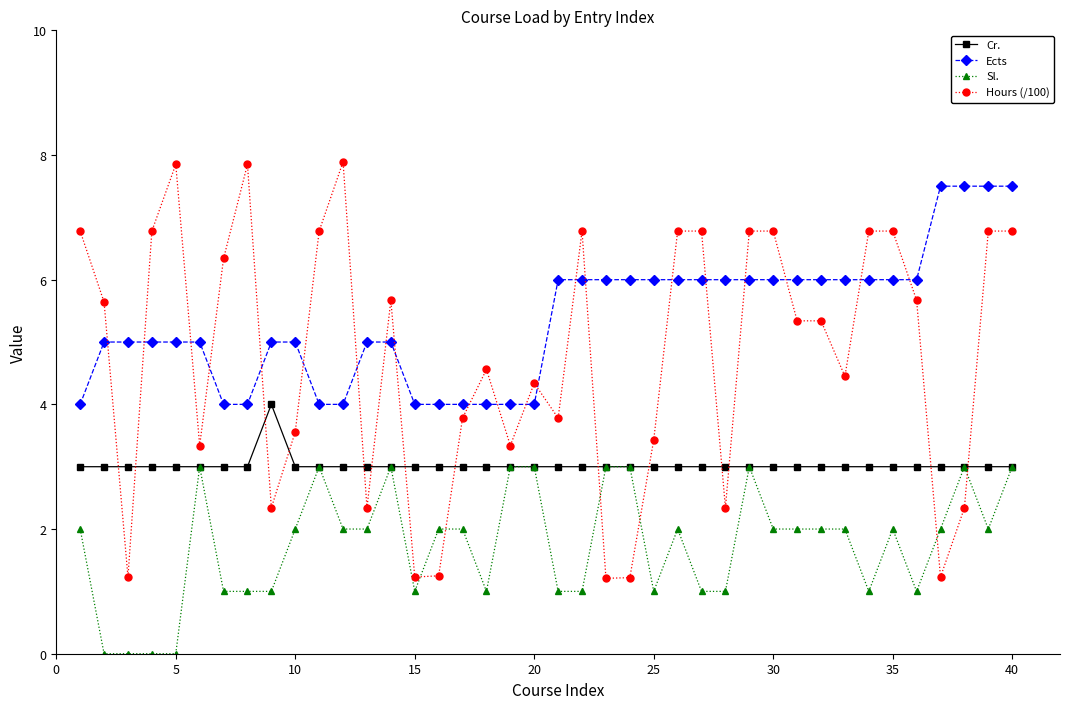

What is the maximum value shown in the chart?

7.9